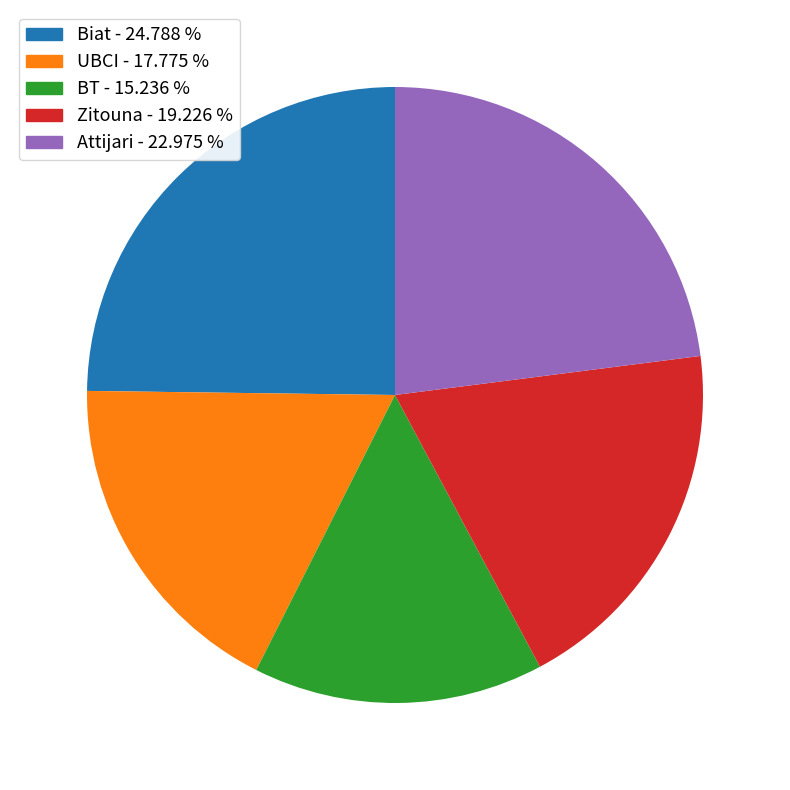

Between Biat and Zitouna, which is larger?

Biat